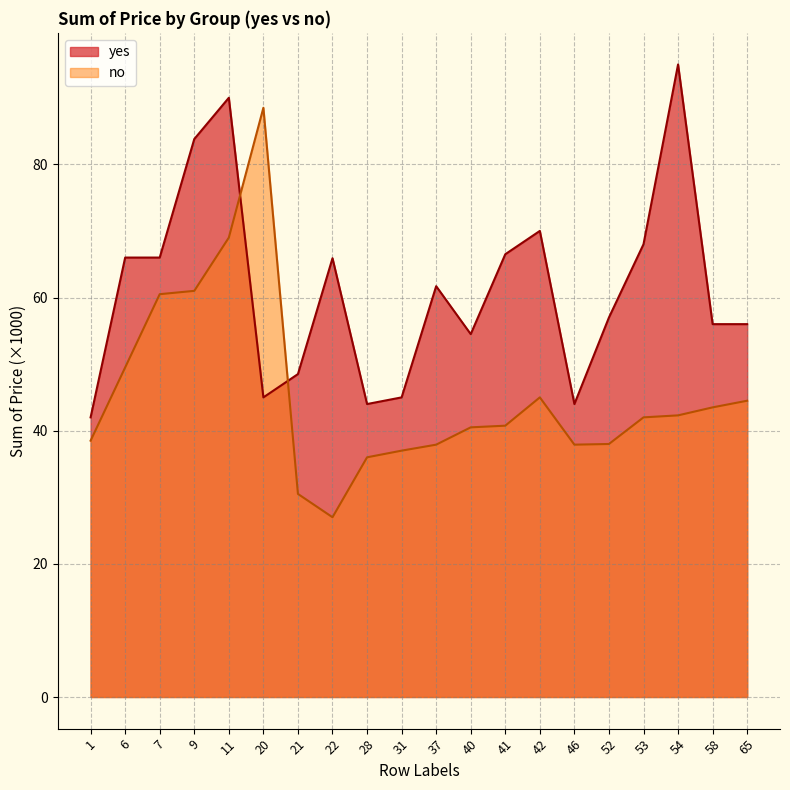

What is the difference between the yes values at 53 and 21?

19.5